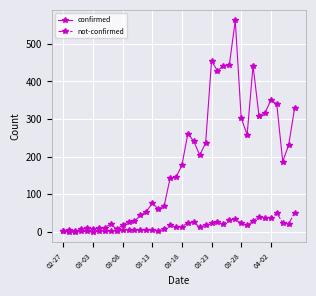

How many lines are shown in the chart?

2